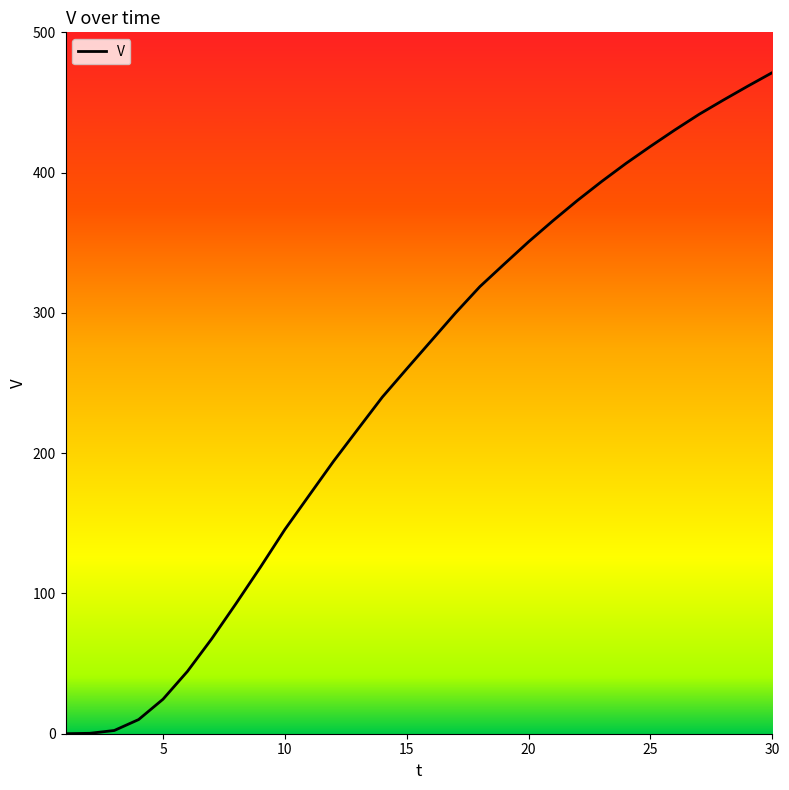

What is the sum of all values?

7394.0